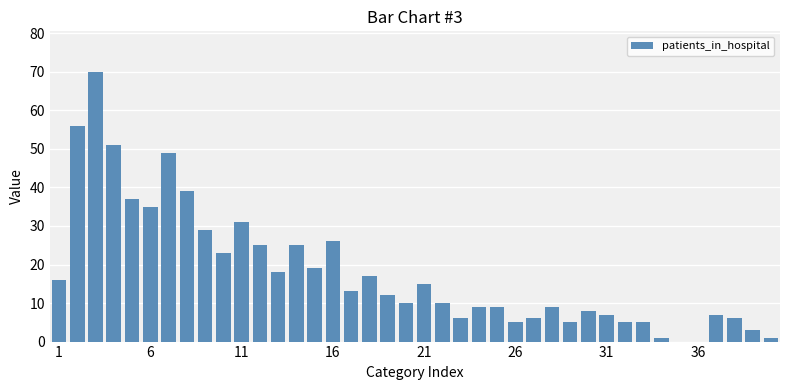

Count the number of data series in this chart.

1